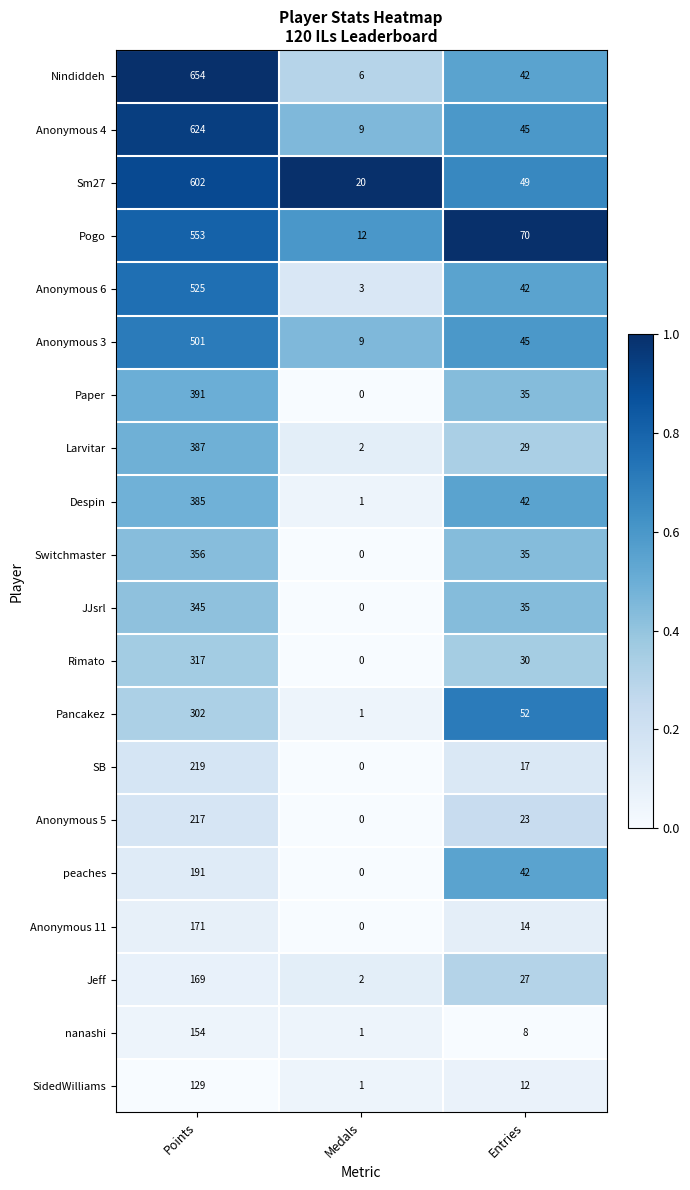

At which category is the sum across all series the highest?

Points